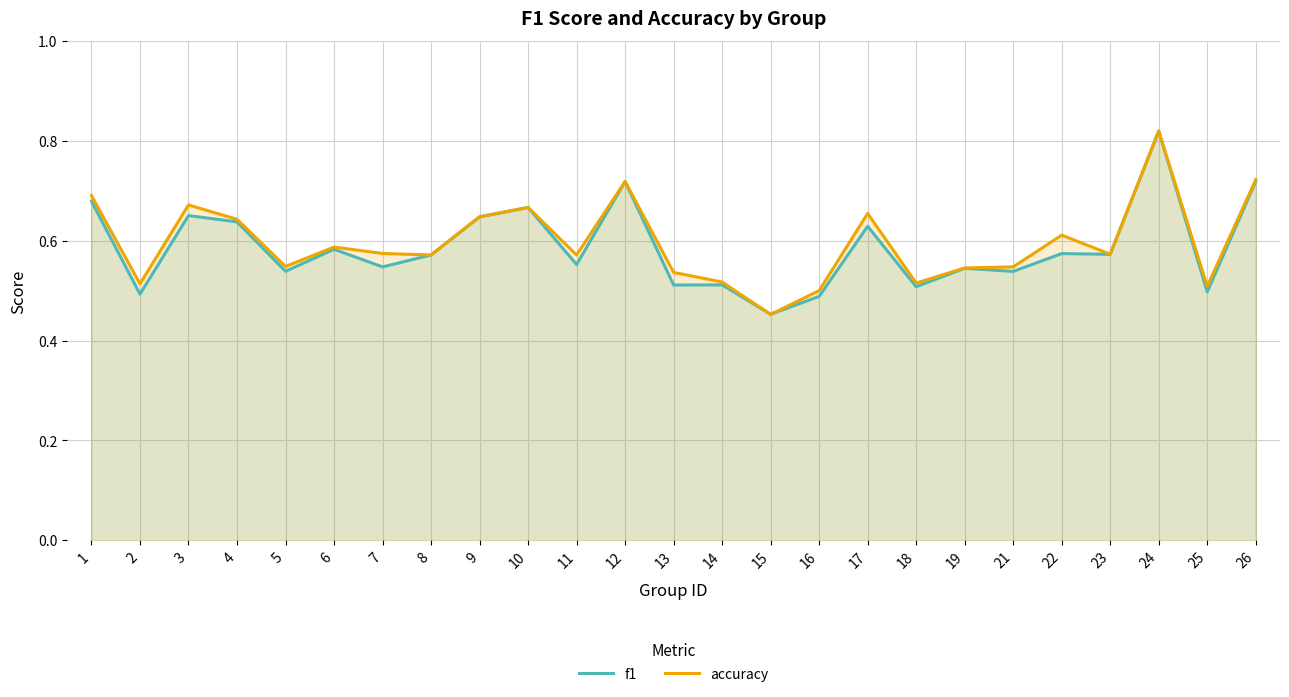

Where do f1 and accuracy first cross each other?

14 and 15